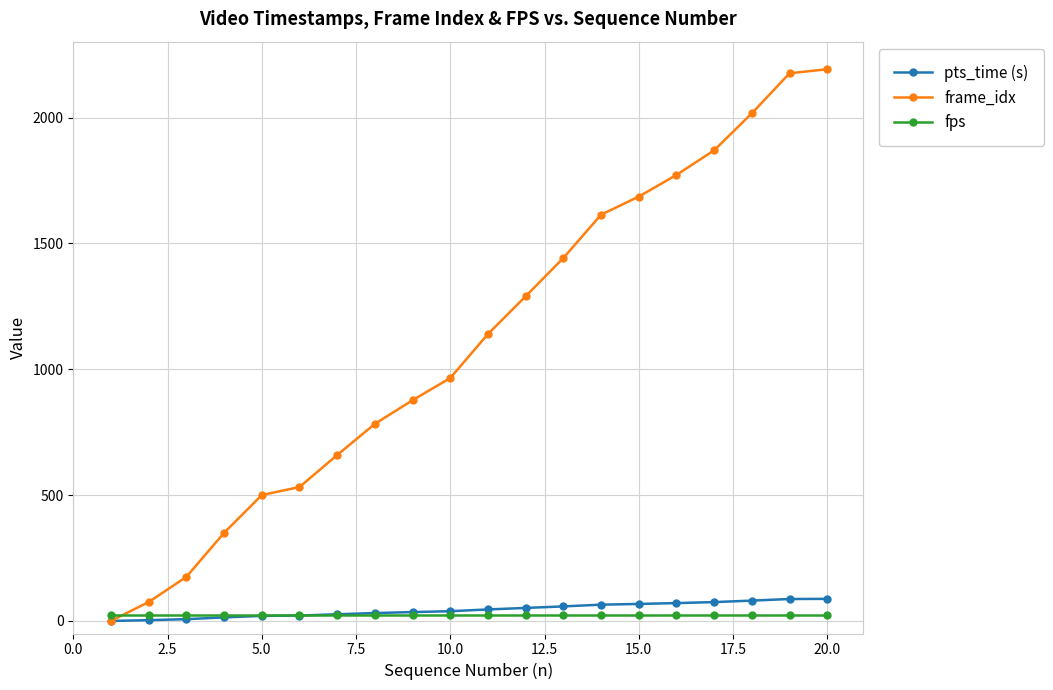

How many times do frame_idx and fps cross each other?

1